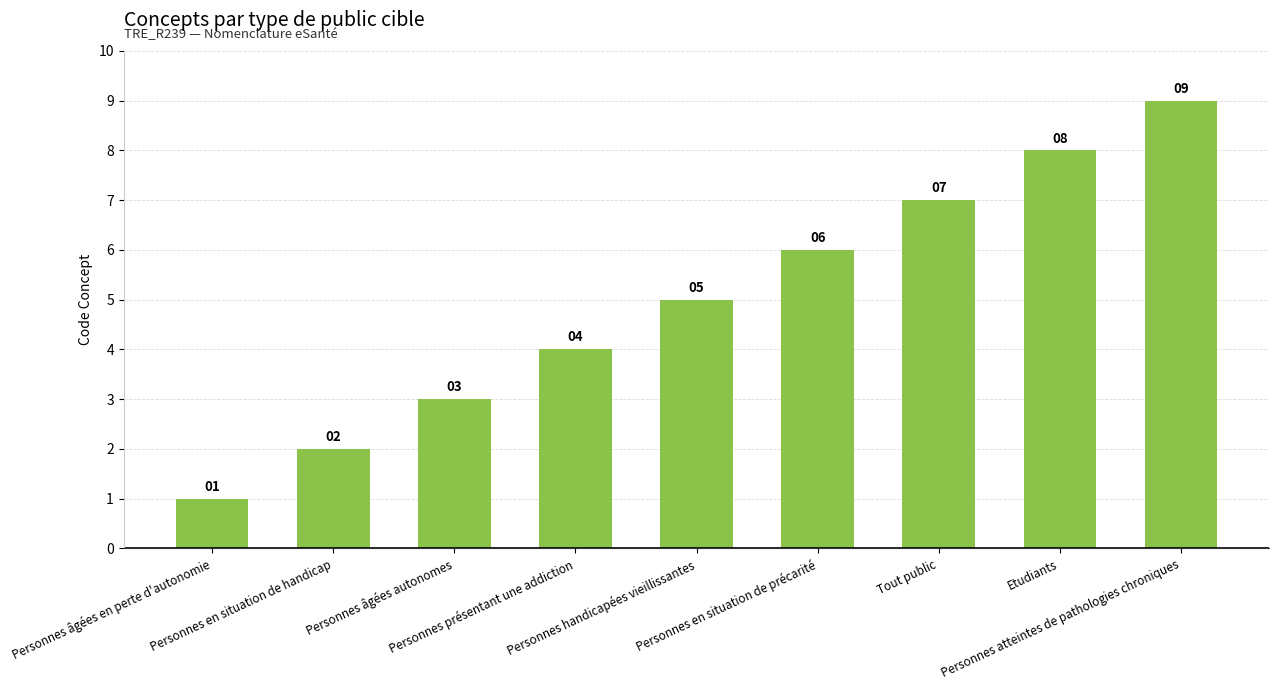

Between Etudiants and Personnes âgées autonomes, which is larger?

Etudiants